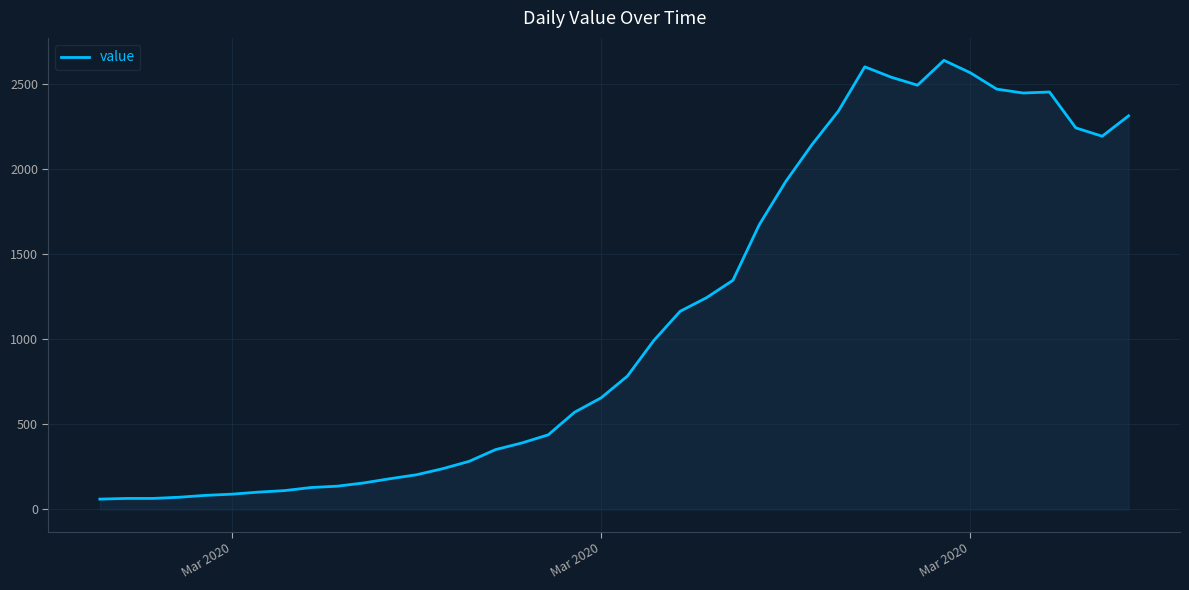

What is the smallest value displayed?

61